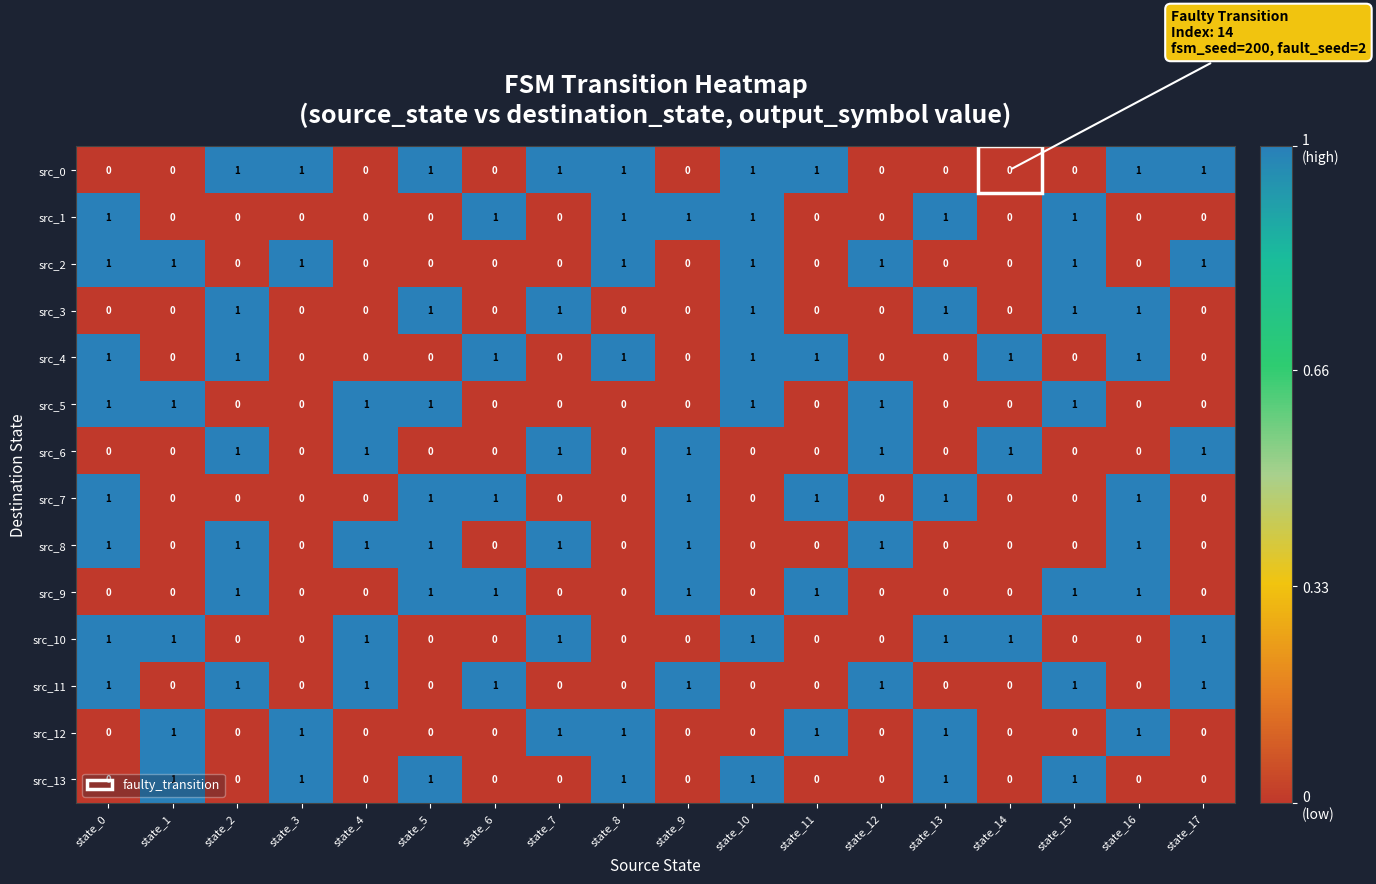

Which series has the largest total across all categories?

src_0